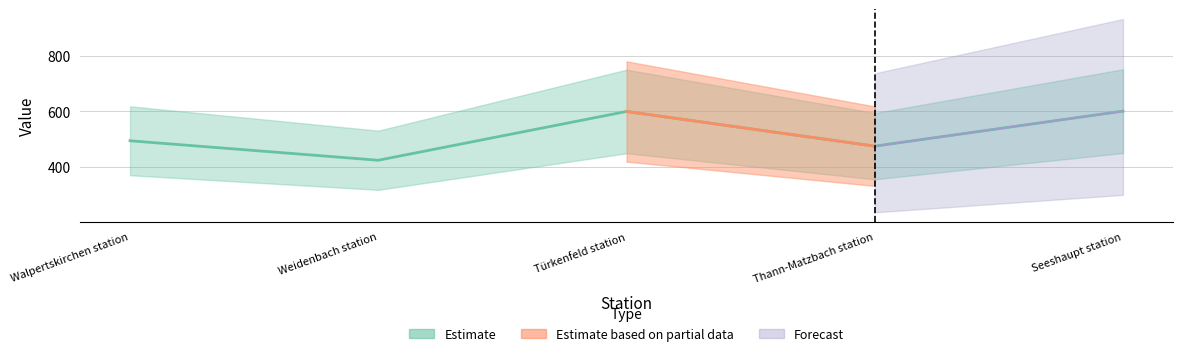

Where is the data nearest to the value 512?

Walpertskirchen station